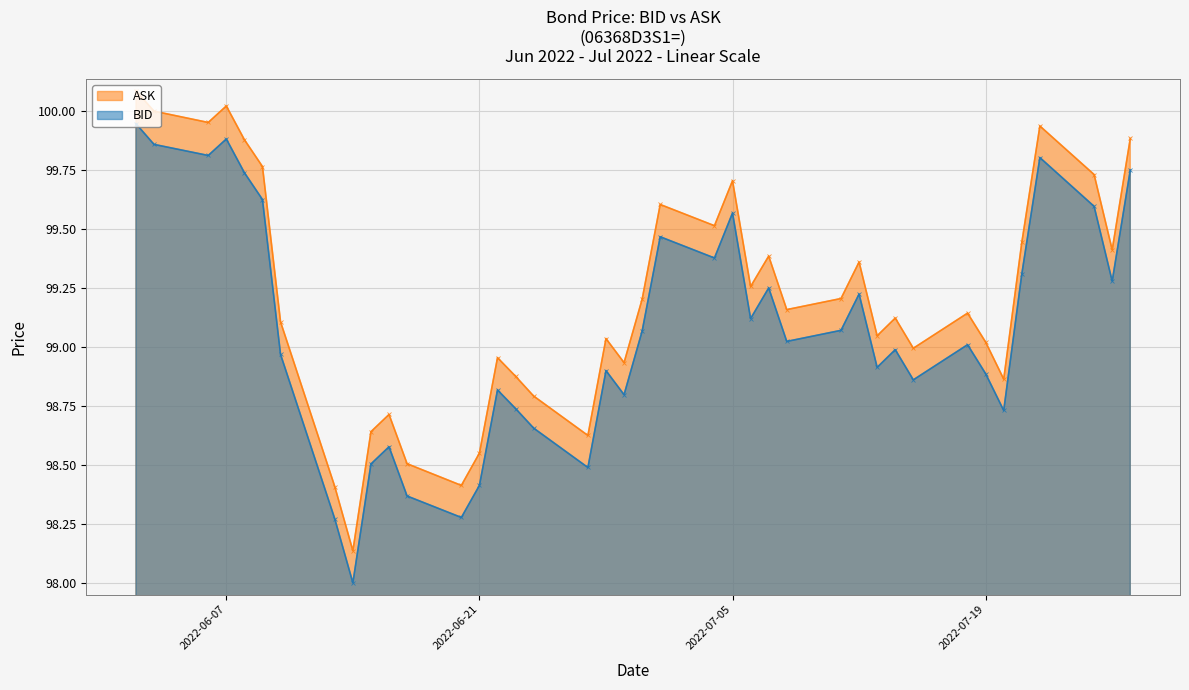

At which label does BID reach its minimum?

2022-06-14